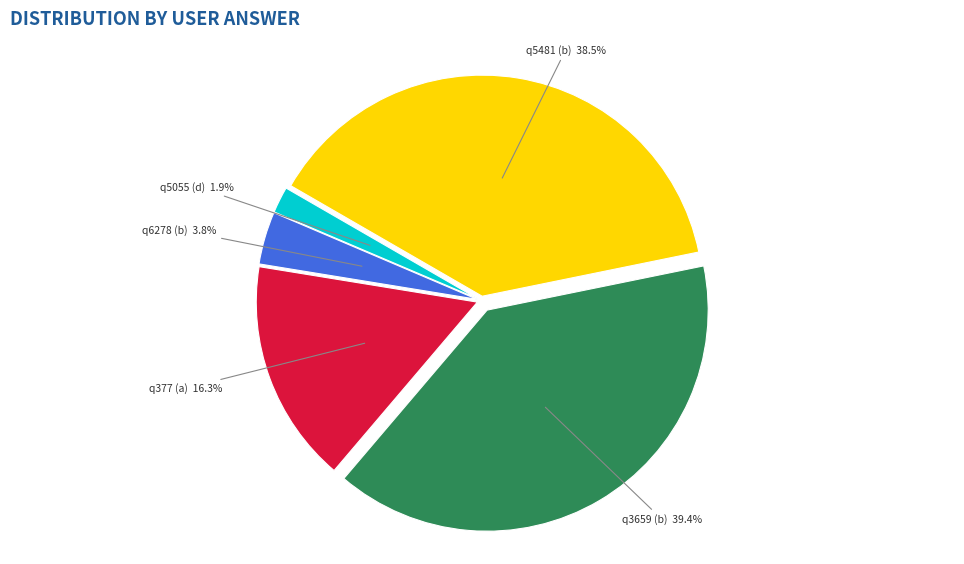

Is there a majority slice in this chart?

No